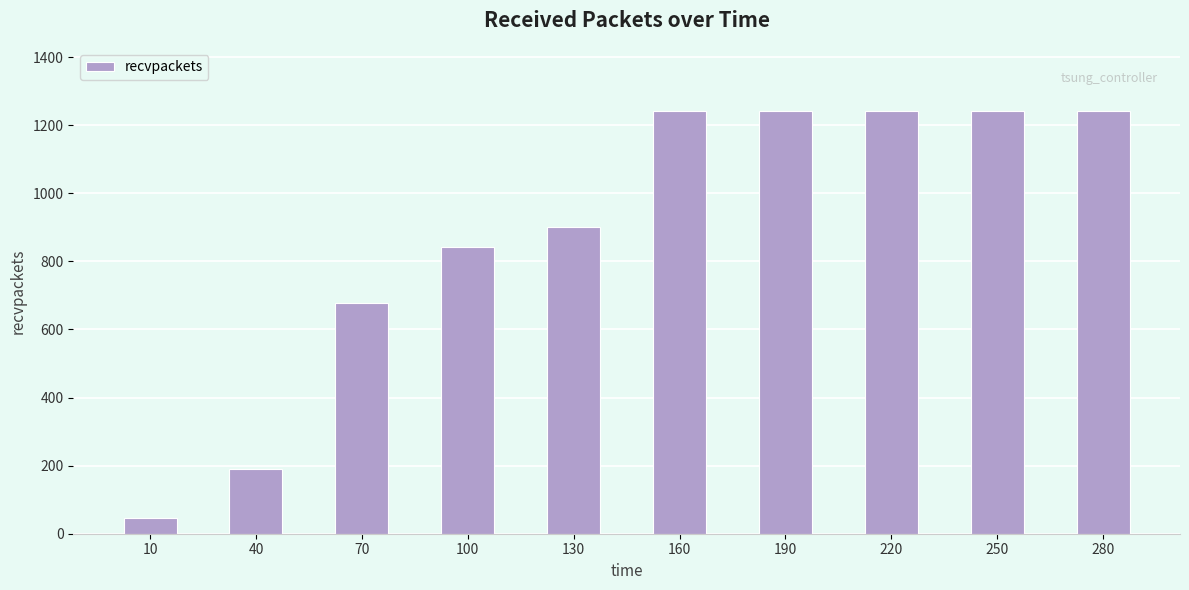

Reading left to right, transcribe all the data shown in this chart.

45	190	678	843	902	1241	1241	1241	1241	1241